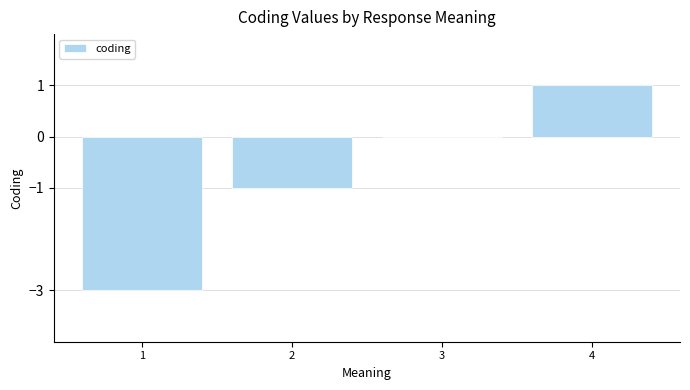

Reading left to right, list all the values displayed in this chart.

-3	-1	0	1